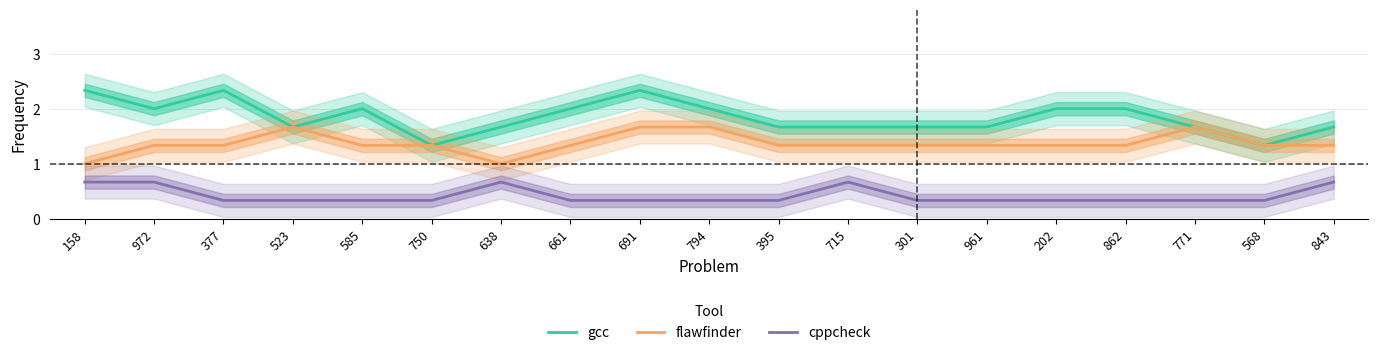

Is the value of flawfinder at 395 greater than the value of cppcheck at 158?

Yes